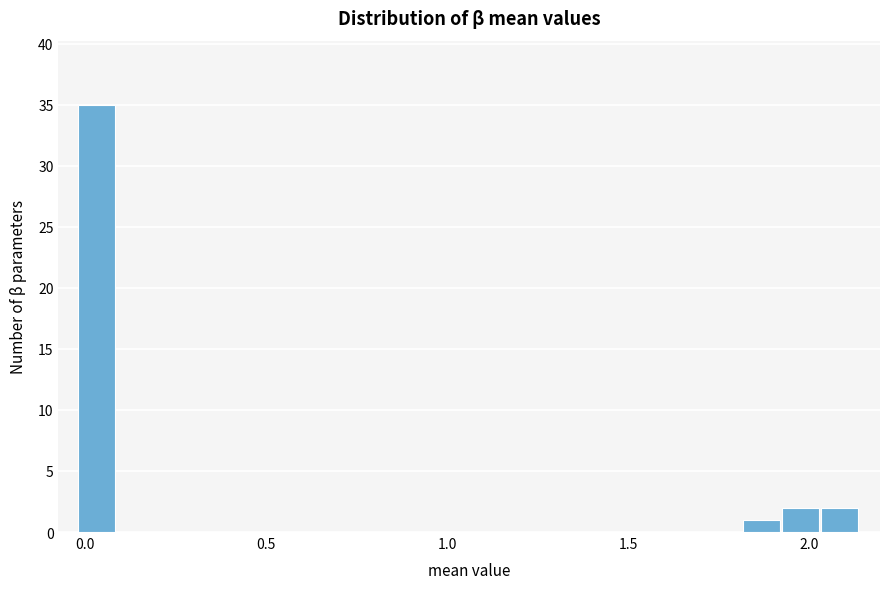

Read against the x-axis, roughly where is the centre of the tallest bar?

0.05